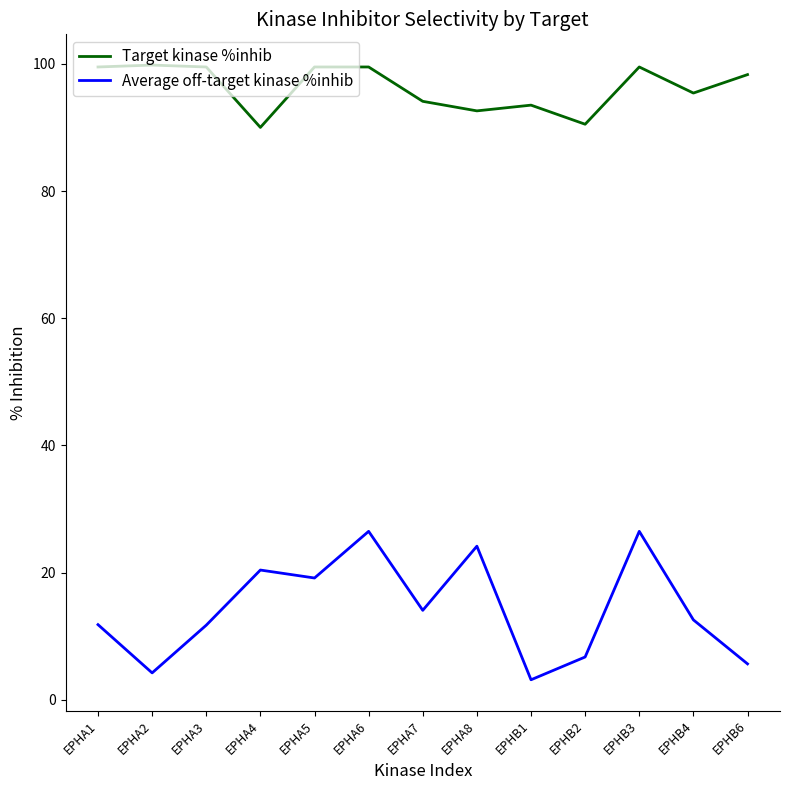

True or false: Average off-target kinase %inhib has more than 0 points higher than both neighbors.

True